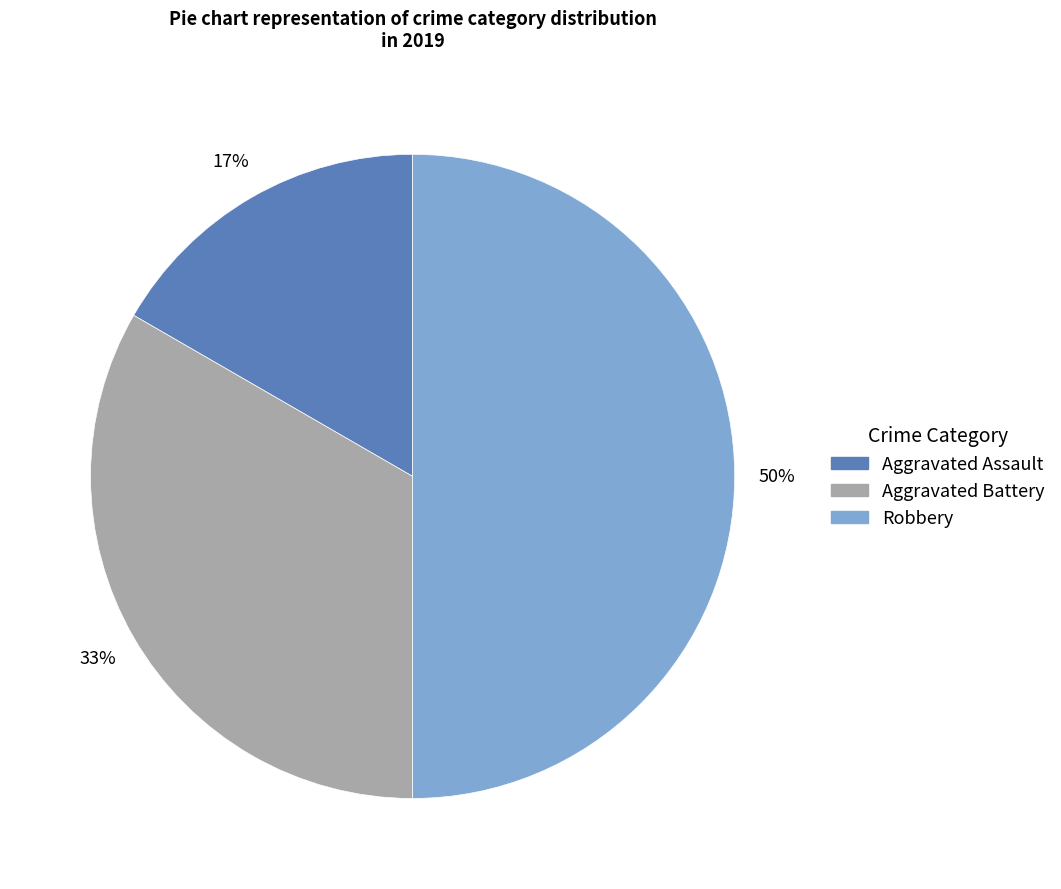

The Aggravated Battery slice represents 21% of the pie. True or false?

False